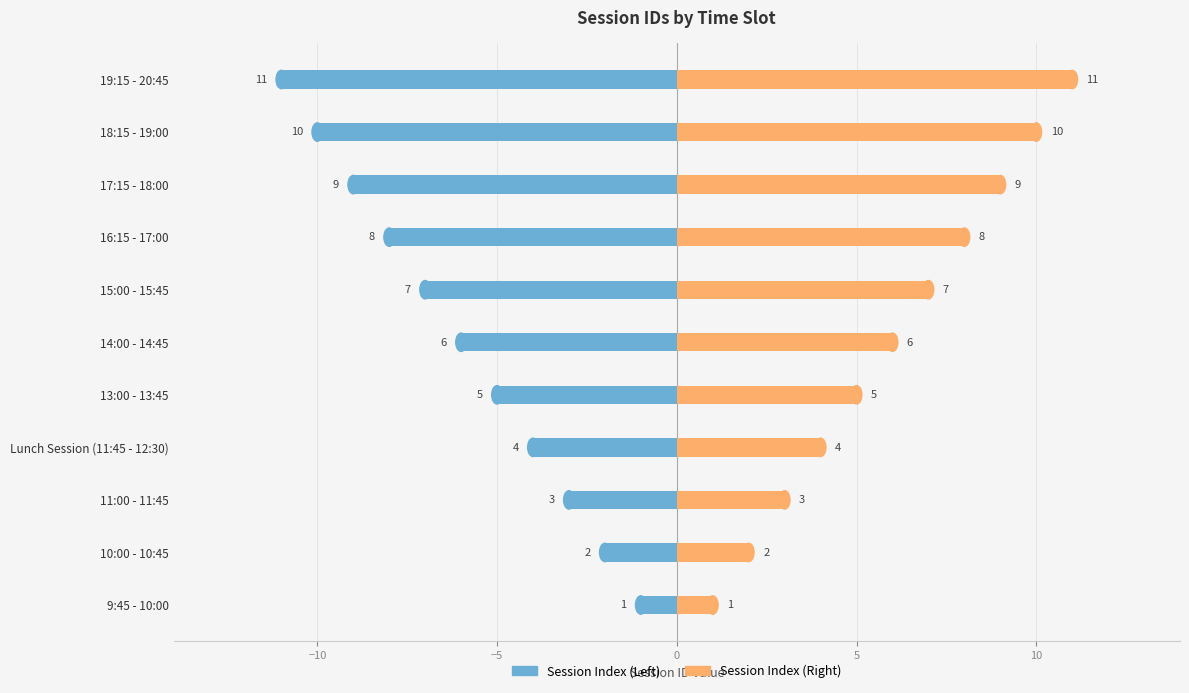

How many values in the Session Index (Right) series exceed 6?

5